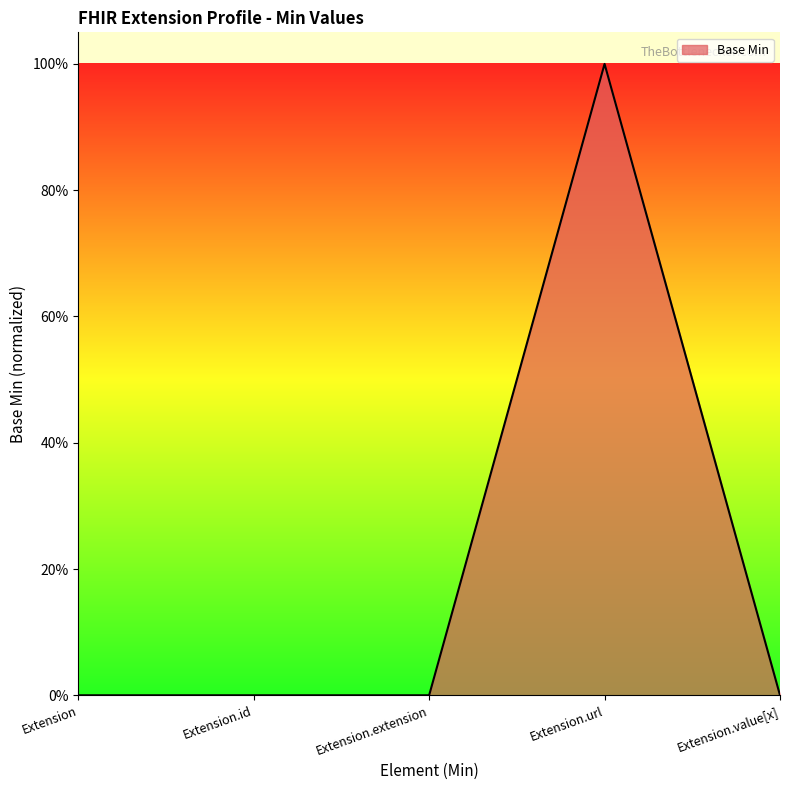

Does the chart have visible grid lines?

No